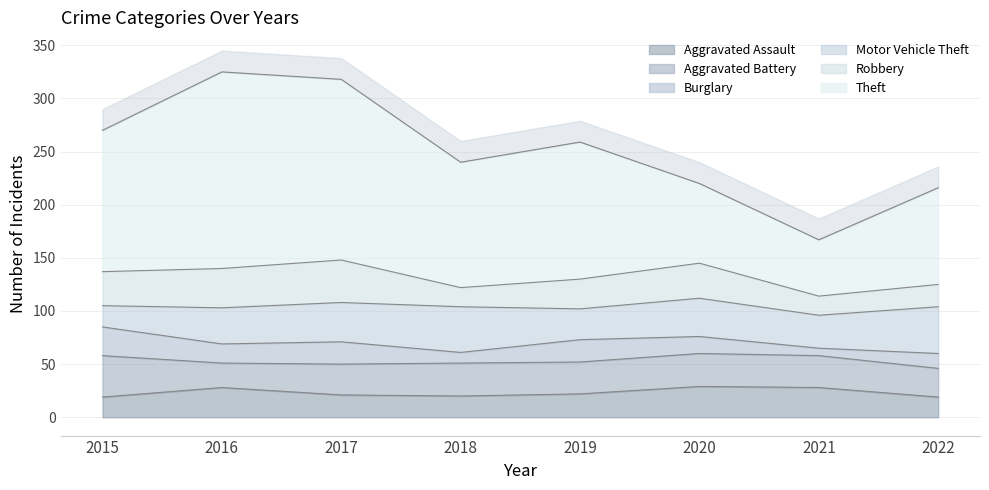

At which category does Burglary reach its first local valley?

2016